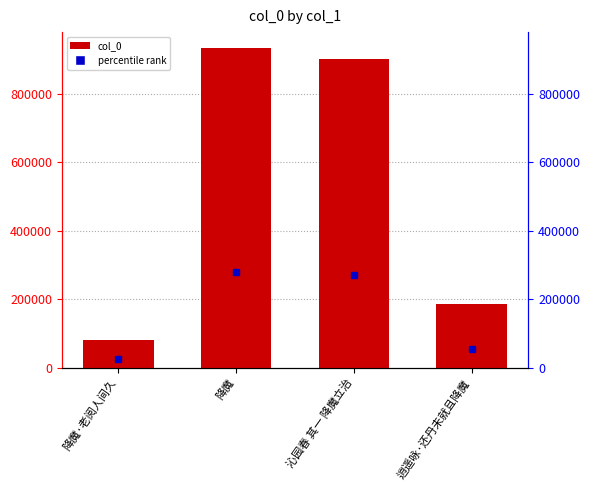

What is the value of the 3rd bar from the left?

900857